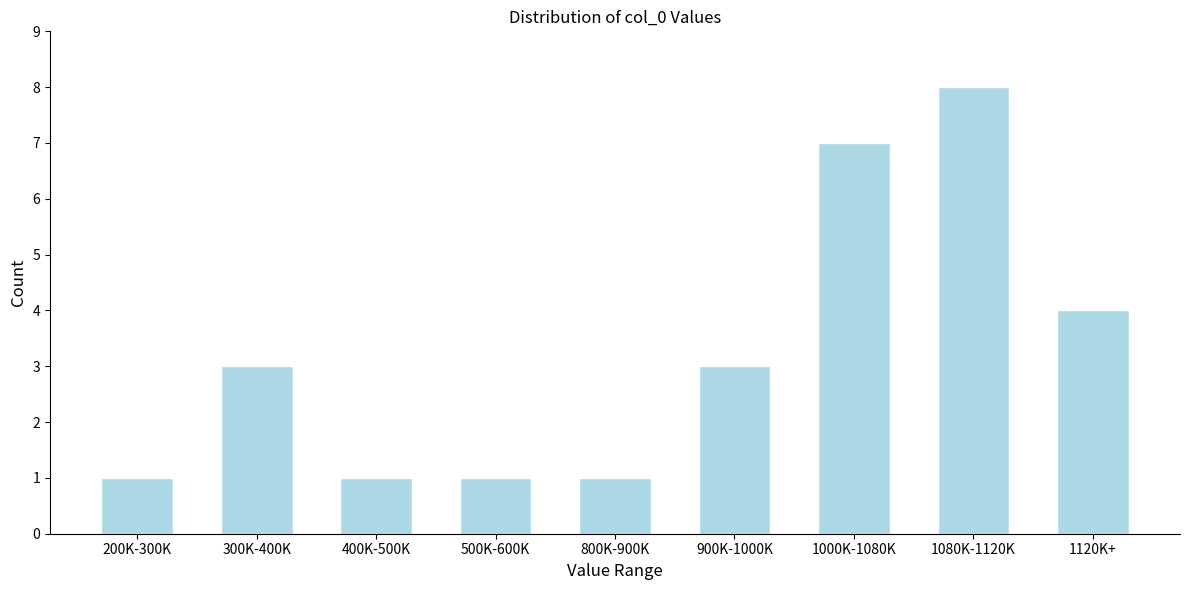

Reading left to right, extract all data points from this chart.

1	3	1	1	1	3	7	8	4